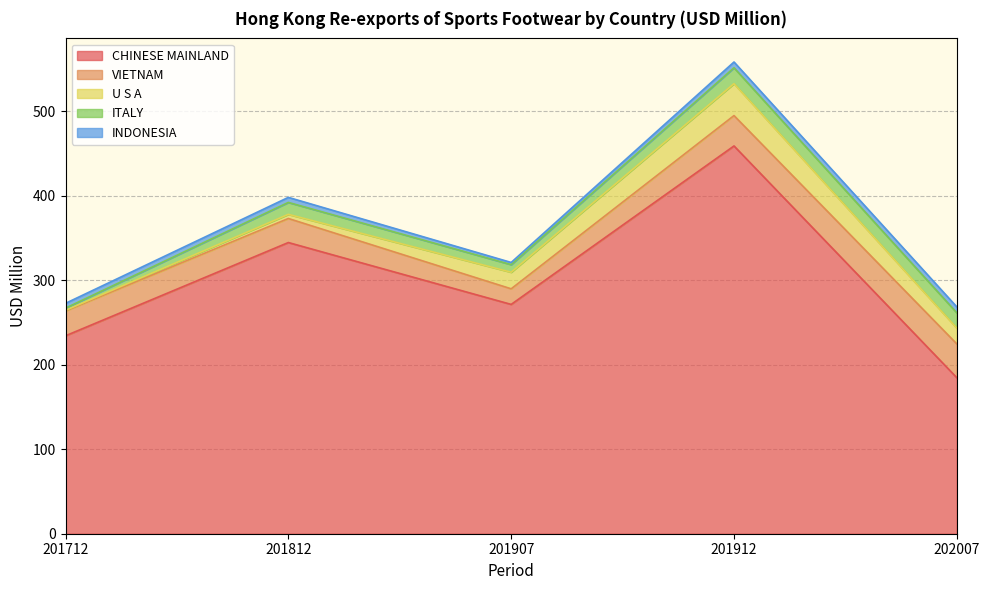

The value of INDONESIA at 201912 is 12.1. True or false?

False